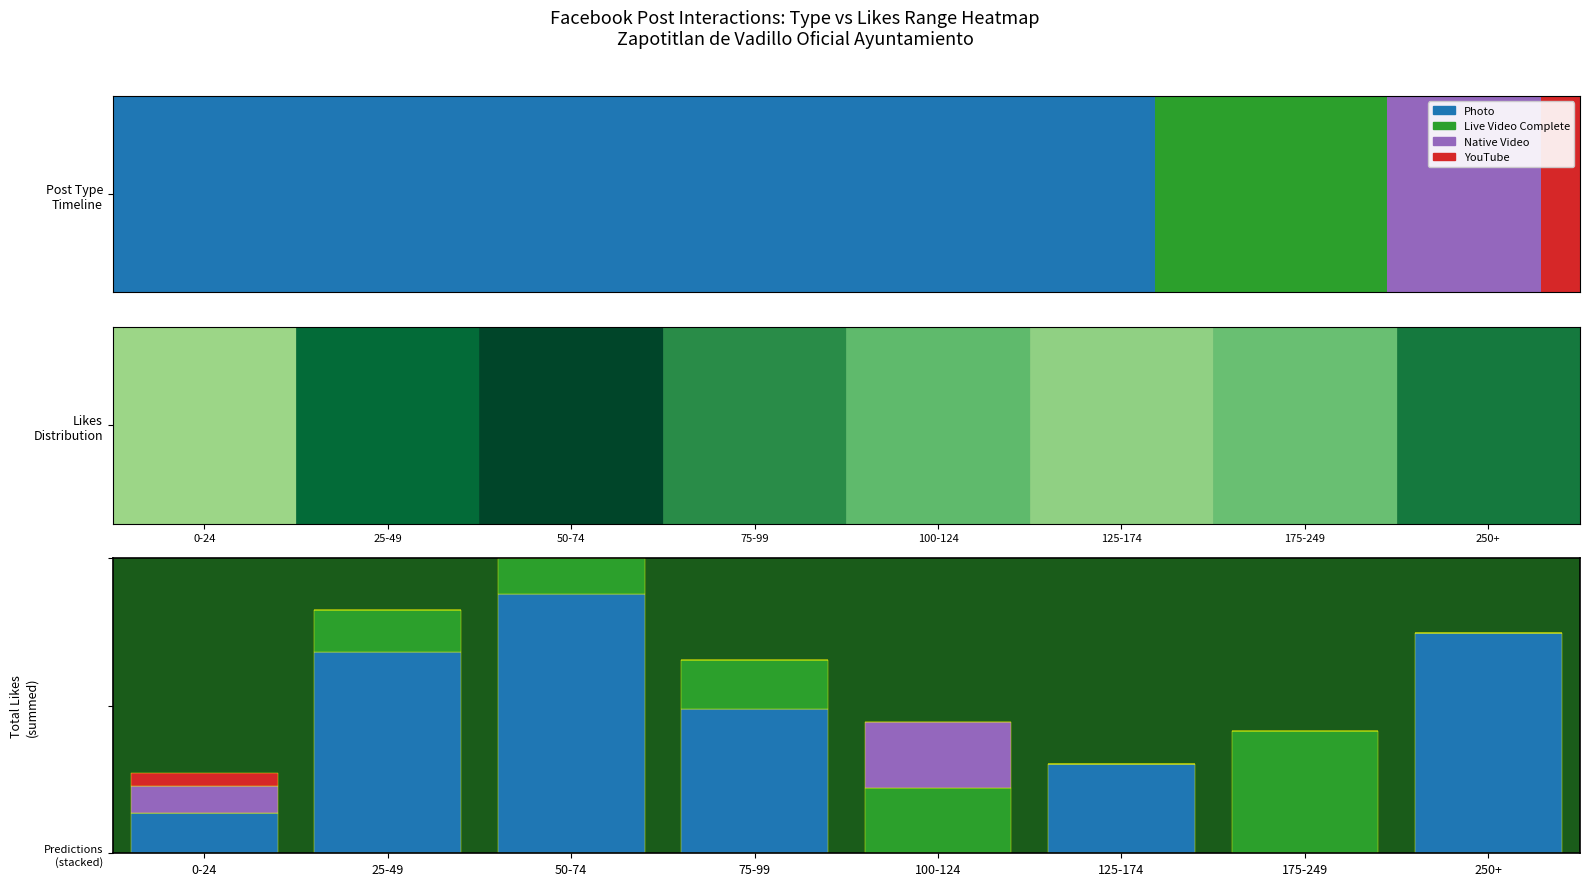

Are the bars grouped side by side (vs. stacked)?

No